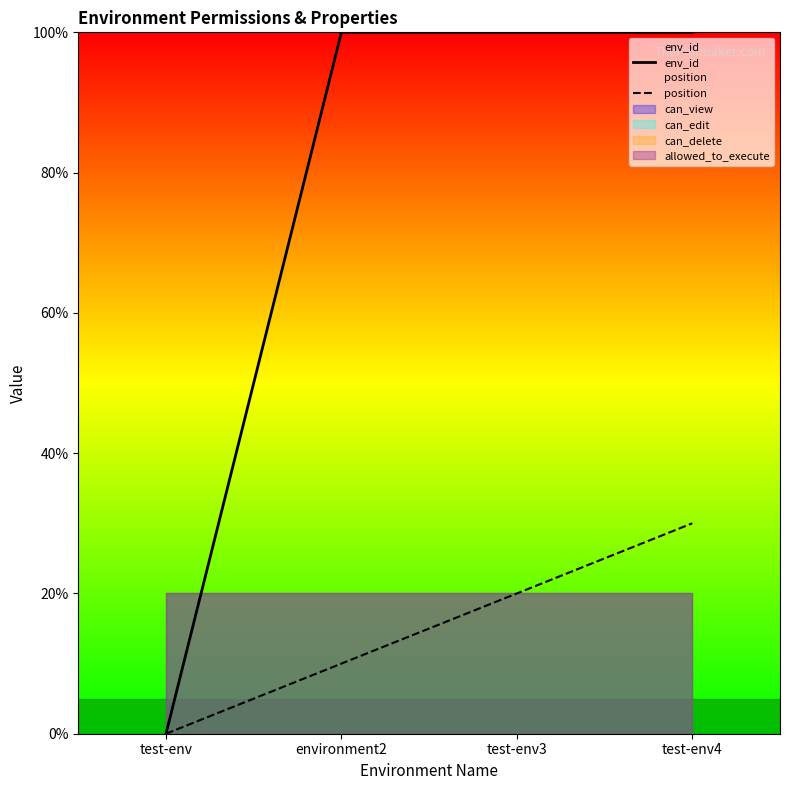

True or false: position has a value of 27.7 at test-env3.

False